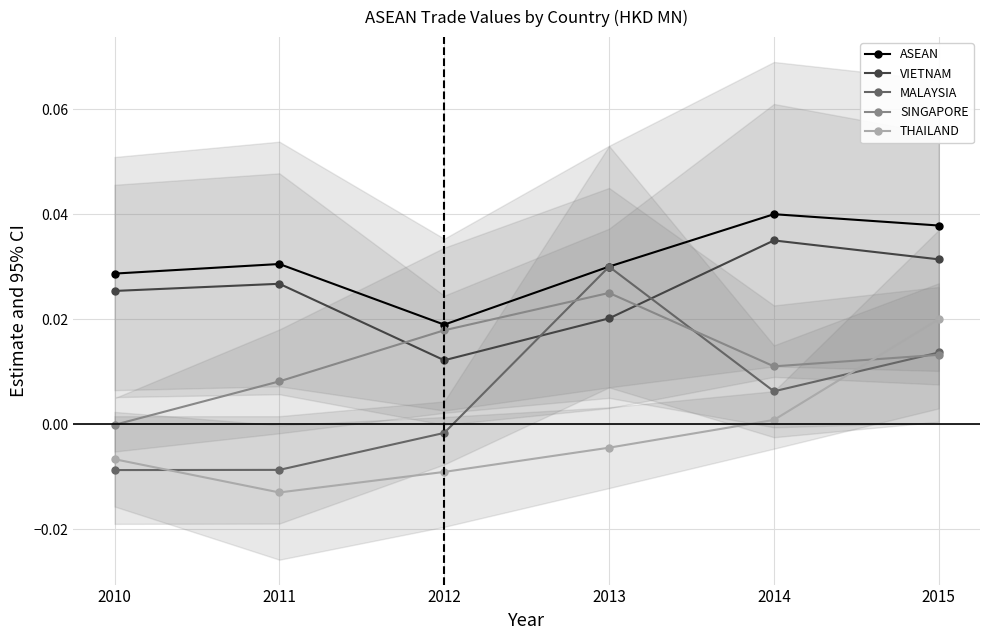

How many distinct data groups are displayed?

5